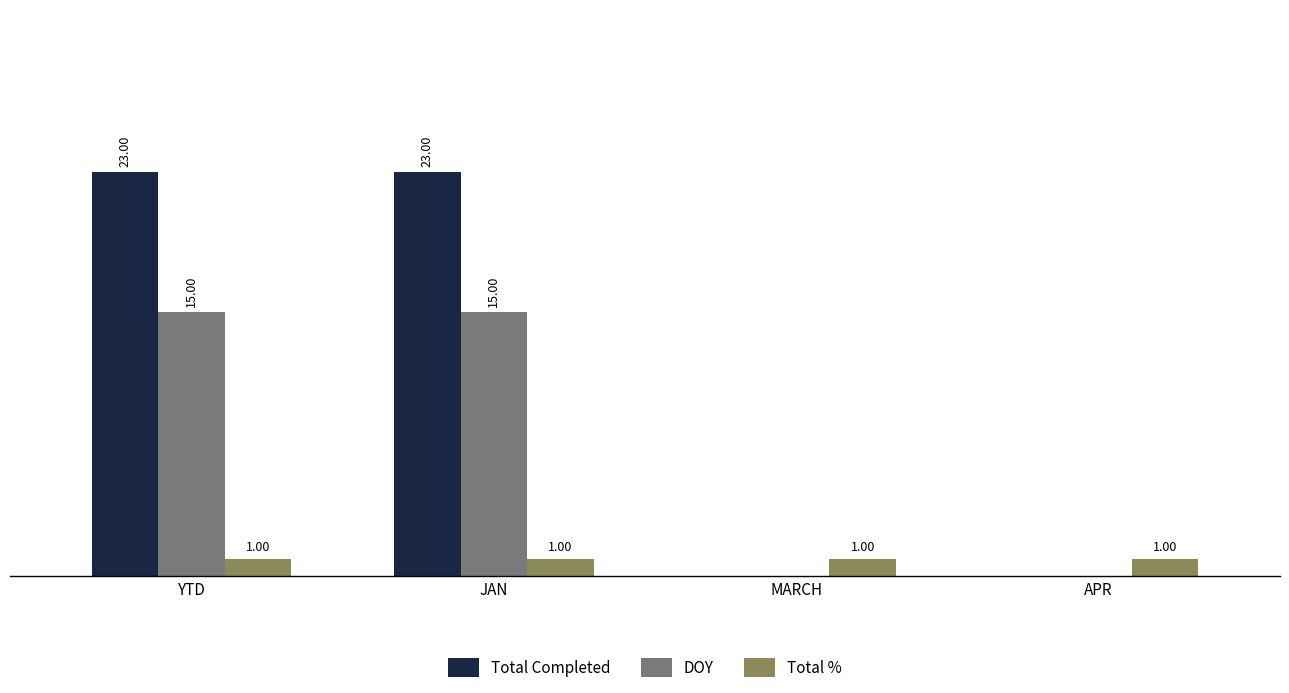

Are the bars horizontal?

No